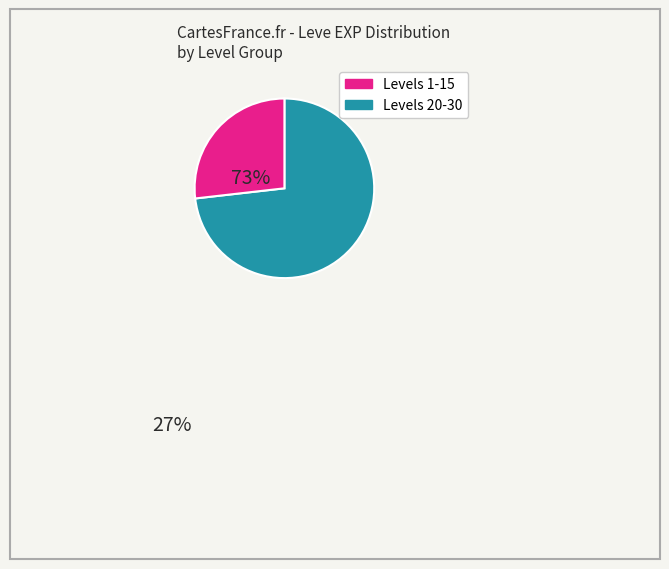

Does any single category account for the majority?

Yes